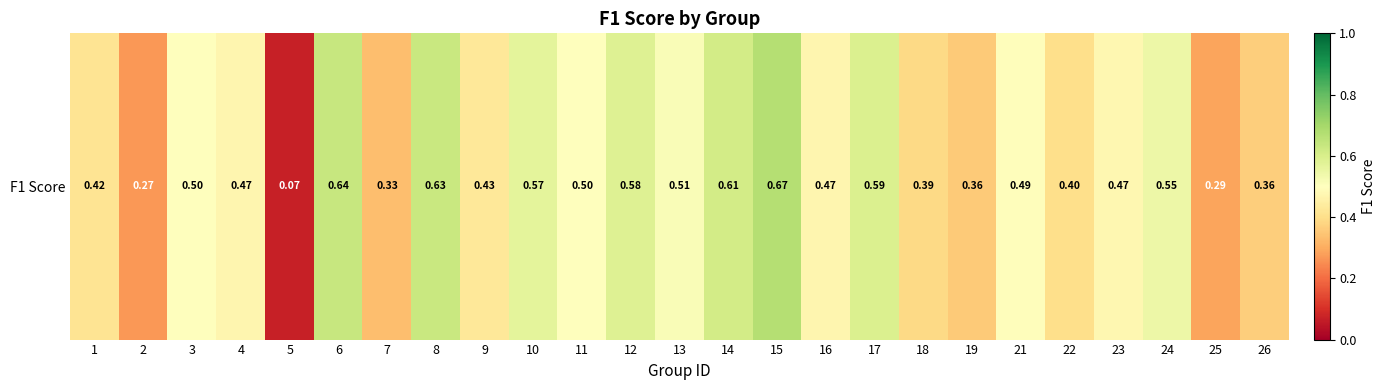

What is the change in value from 16 to 24?

+0.1